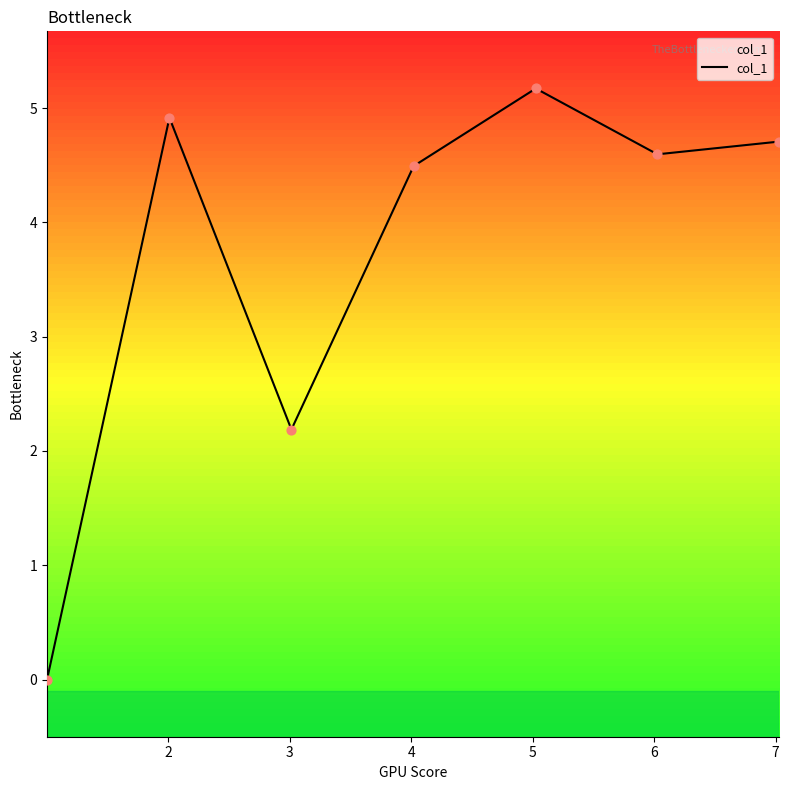

What is the ratio of the value at 5 to the value at 7?

1.1